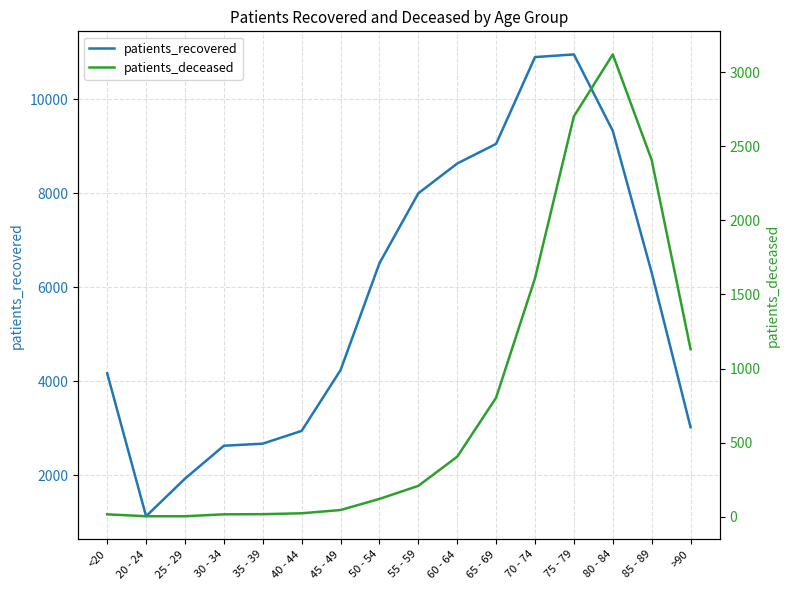

What is the difference between the second highest and second lowest values in the patients_recovered series?

8973